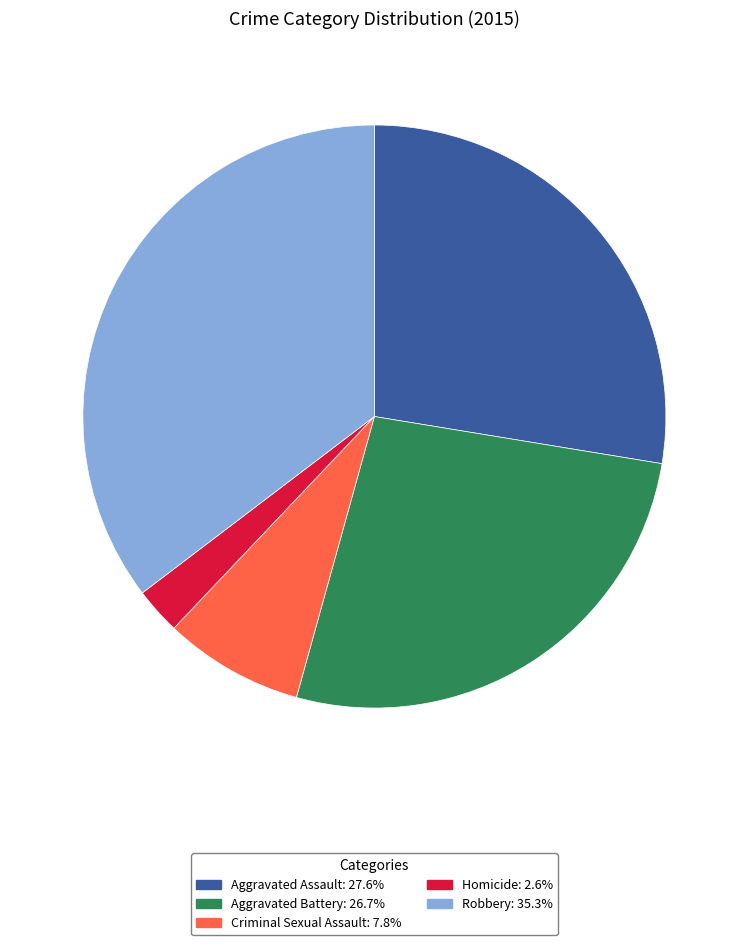

Does Robbery represent more than half of the total?

No